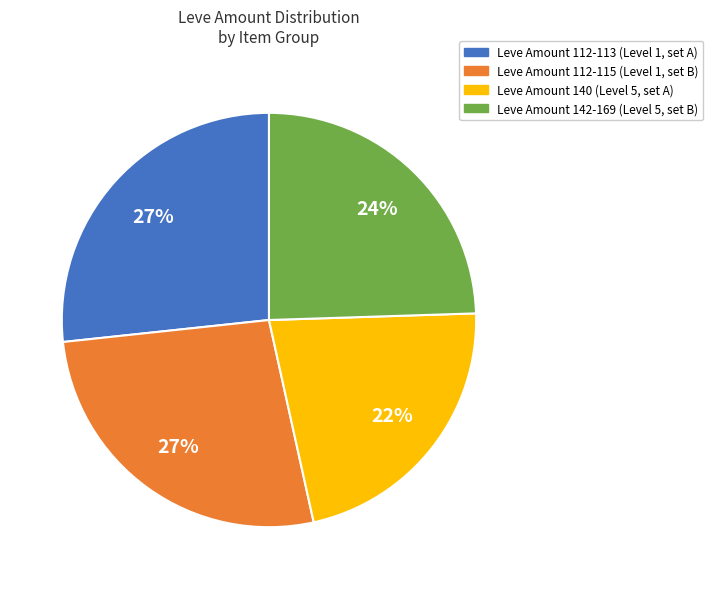

To the nearest percent, what is the average slice percentage?

25%